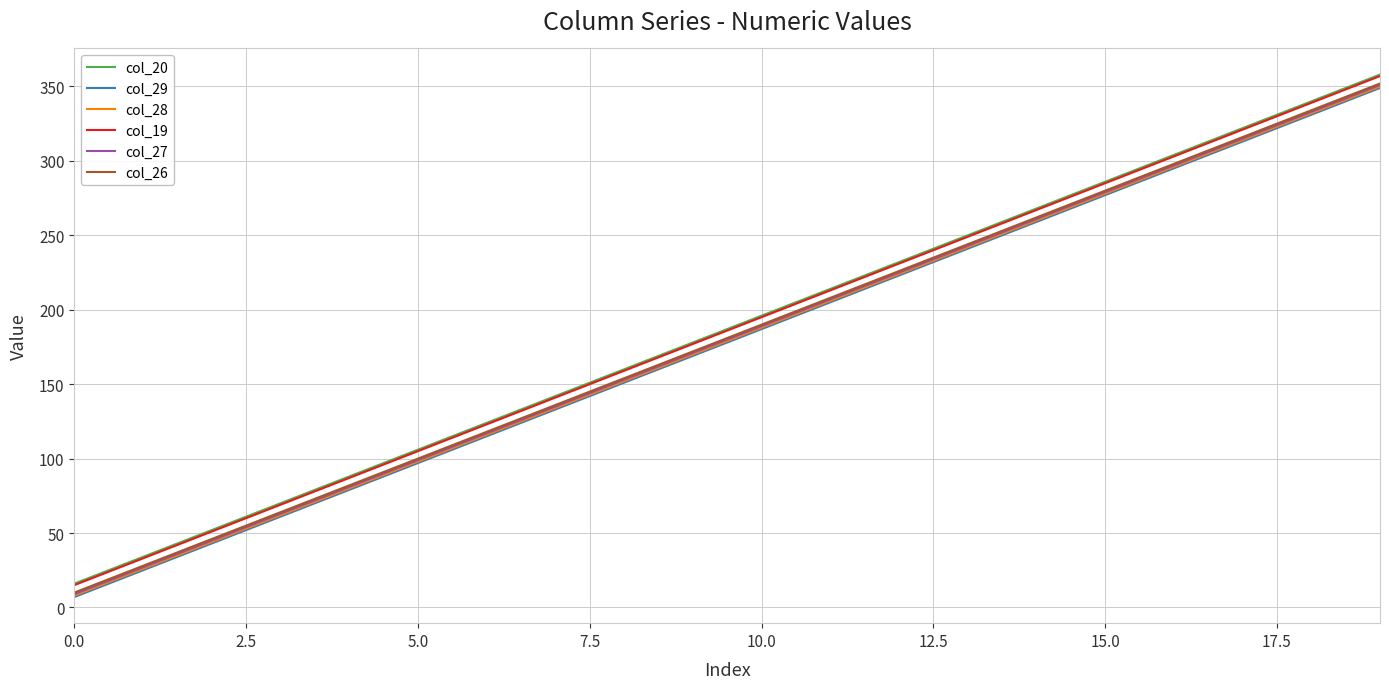

True or false: col_19 and col_28 intersect in this chart.

False